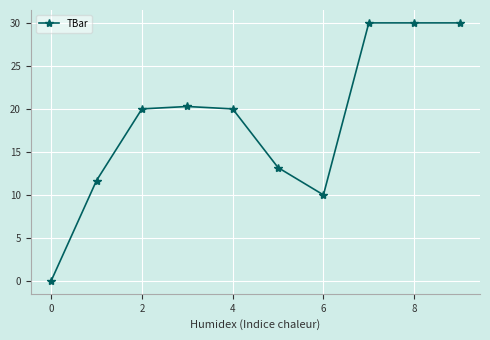

Does the chart have visible grid lines?

Yes